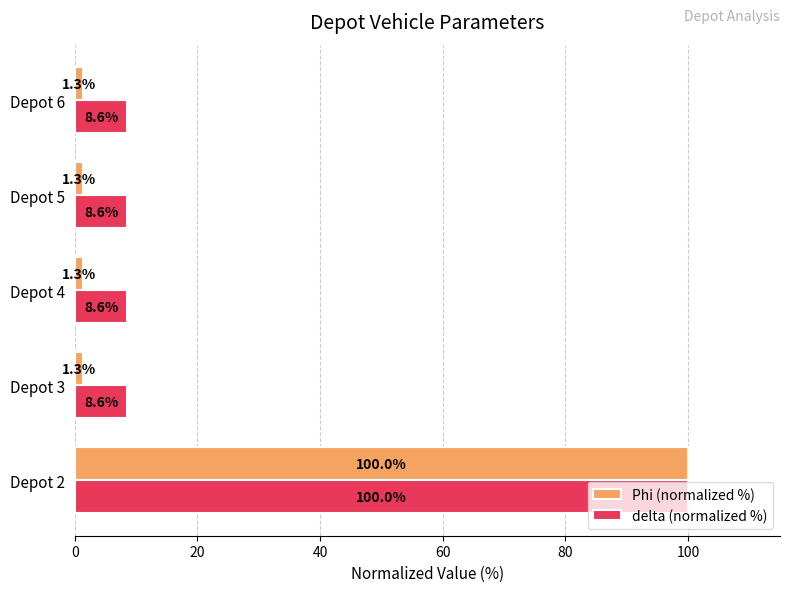

What is the difference between the delta (normalized %) values at Depot 2 and Depot 6?

91.4